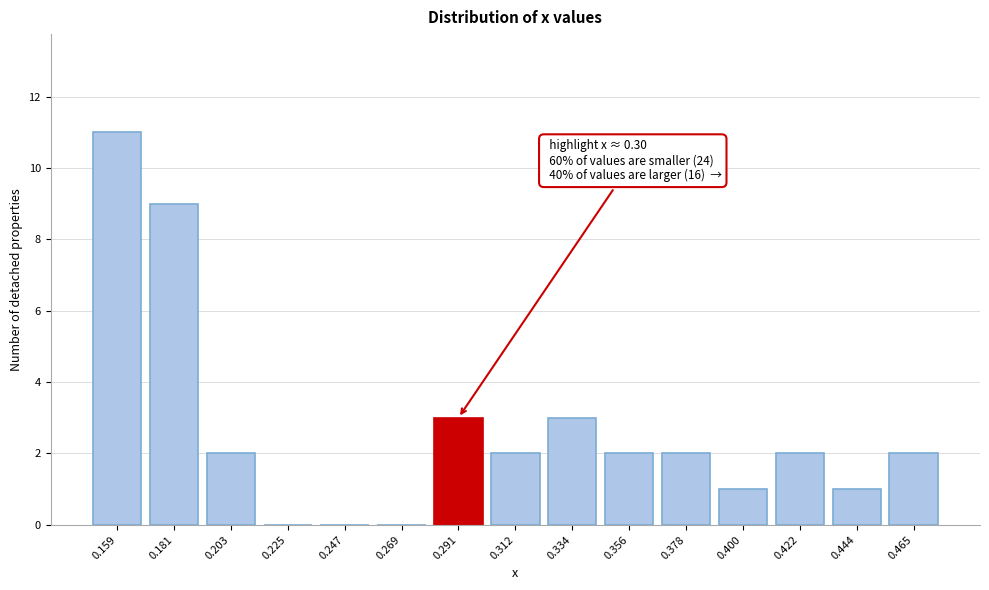

Reading left to right, list all the values displayed in this chart.

0.159=11	0.181=9	0.203=2	0.225=0	0.247=0	0.269=0	0.291=3	0.312=2	0.334=3	0.356=2	0.378=2	0.400=1	0.422=2	0.444=1	0.465=2